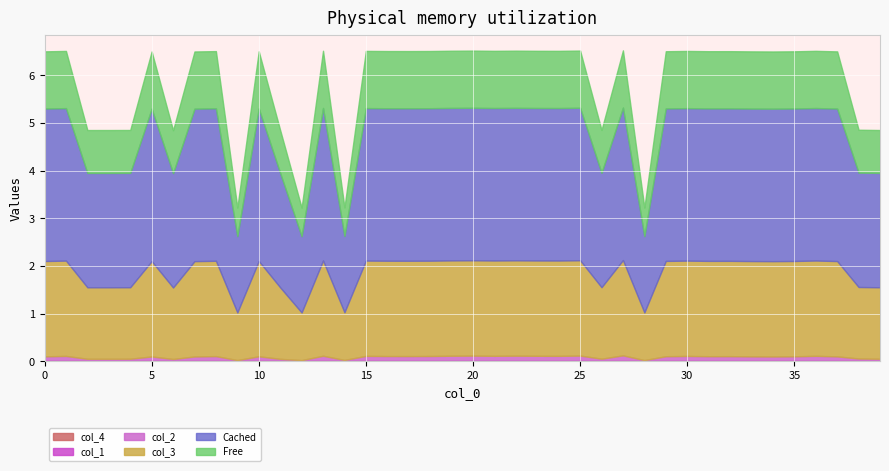

How many interior local valleys does the col_3 series have?

6